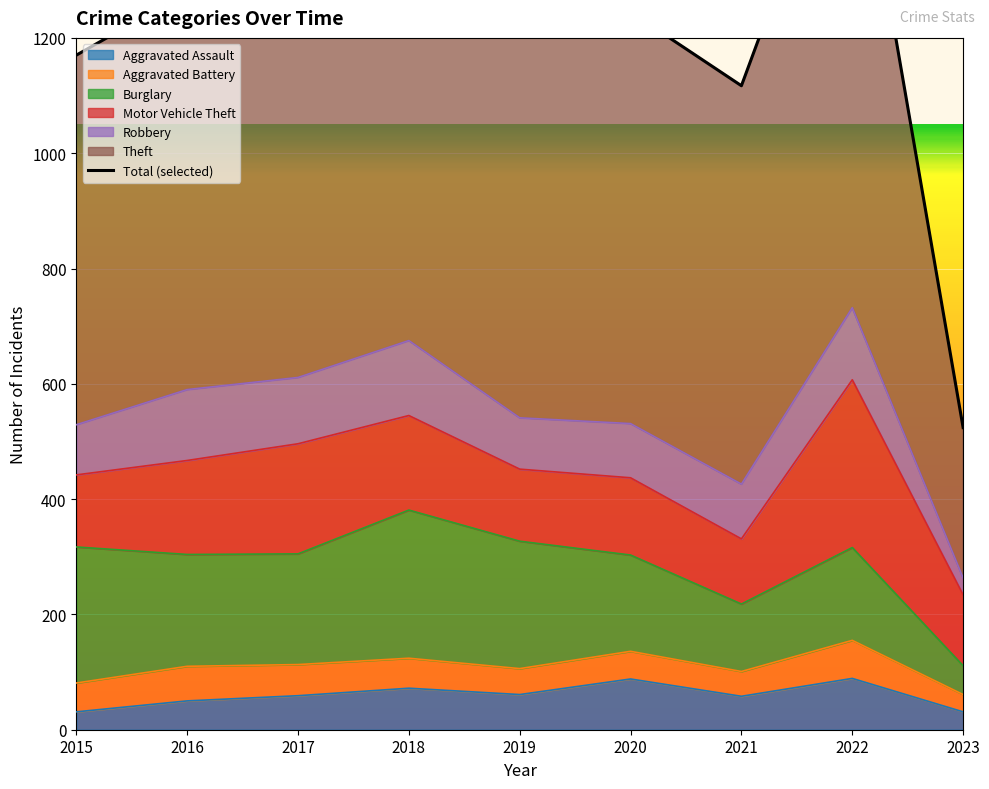

True or false: the data shows 602 at 2020.

False